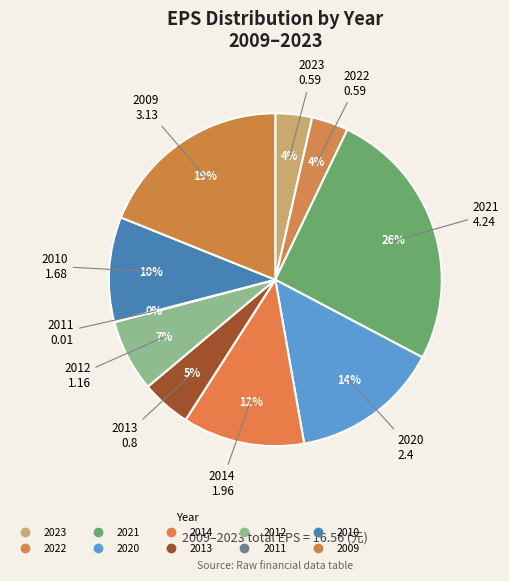

Combined, do 2011 and 2012 account for over 50%?

No